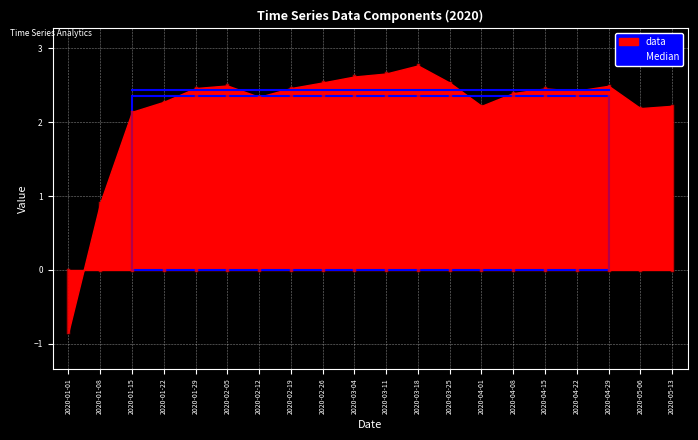

How many interior local peaks does the data series have?

4